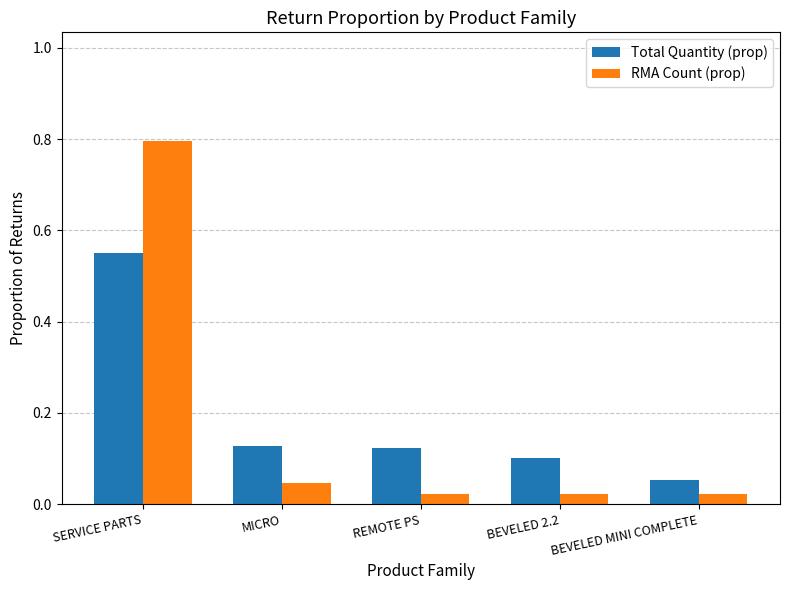

At how many categories does at least one series exceed 0?

5